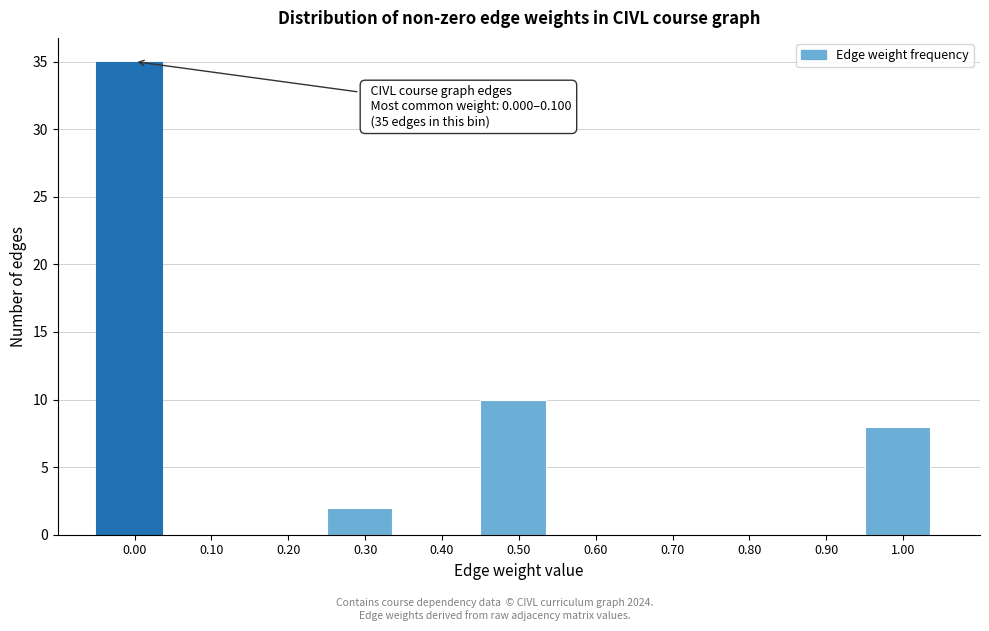

Reading left to right, transcribe all the data shown in this chart.

0.00=35	0.10=0	0.20=0	0.30=2	0.40=0	0.50=10	0.60=0	0.70=0	0.80=0	0.90=0	1.00=8